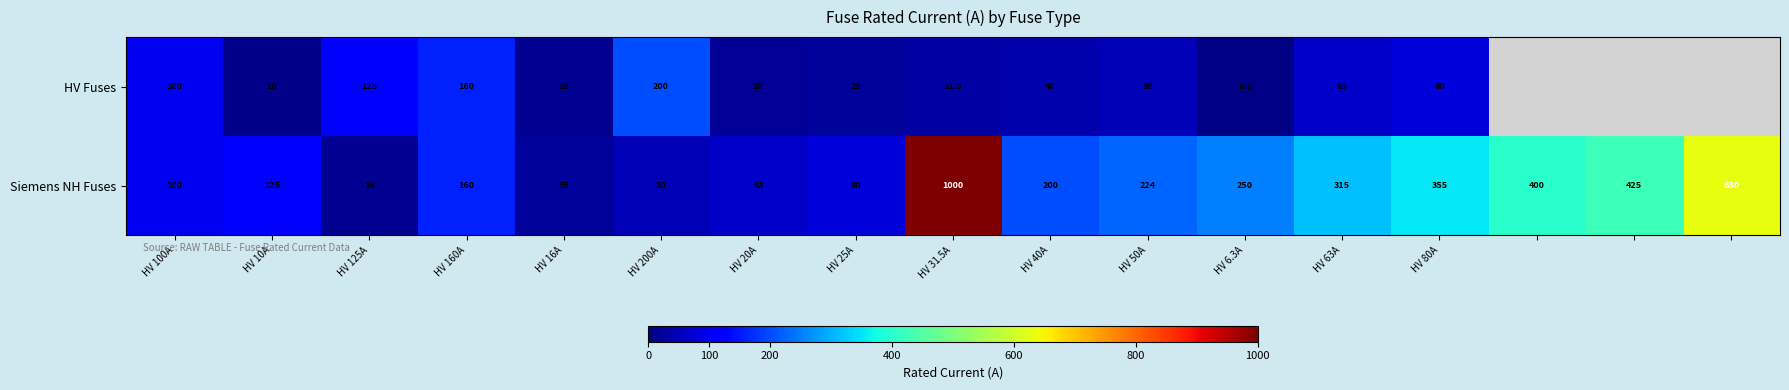

Is it true that Siemens NH Fuses equals 51.2 at HV 10A?

False